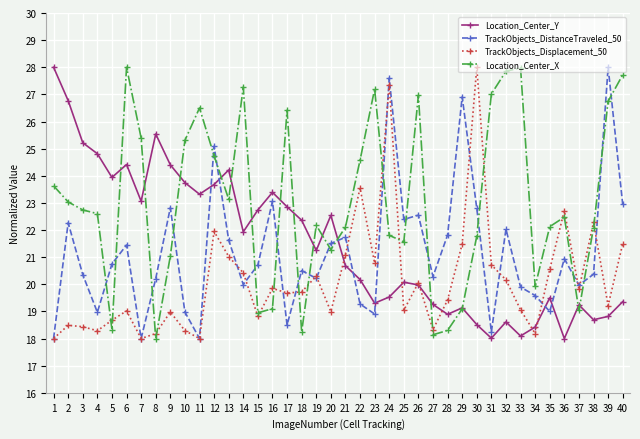

What is the average value of the Location_Center_Y series?

21.5